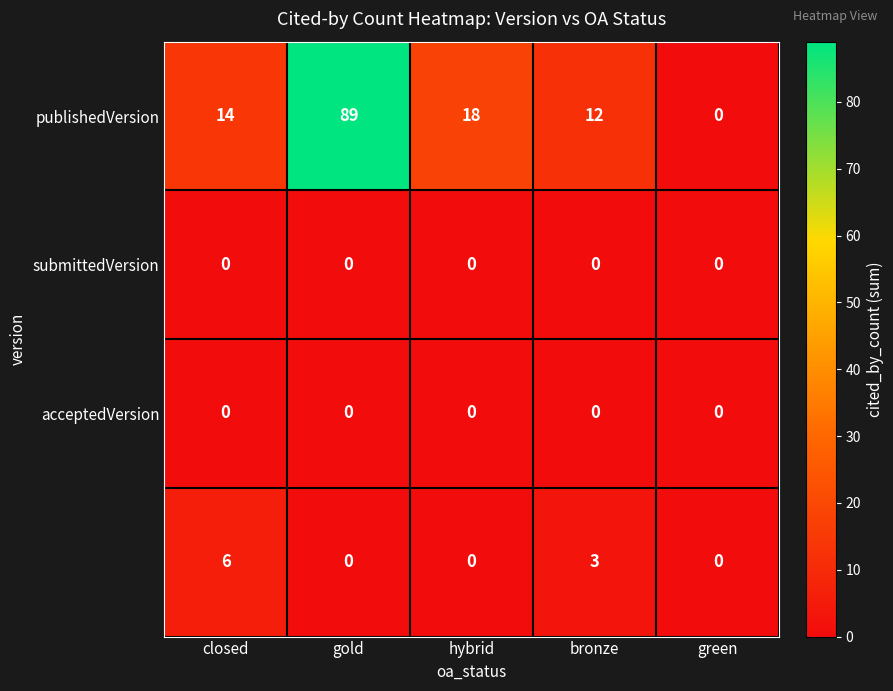

What is the maximum value shown in the chart?

89